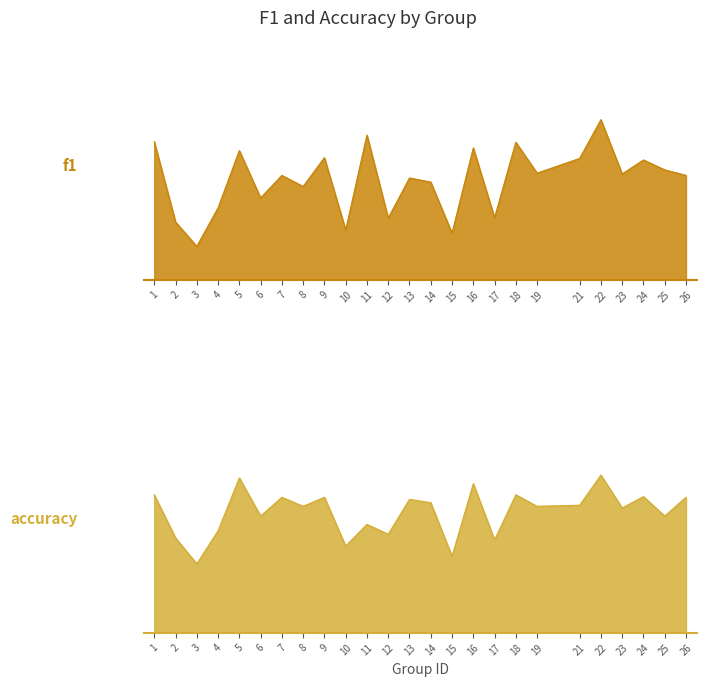

What is the approximate value of f1 at 1?

0.6